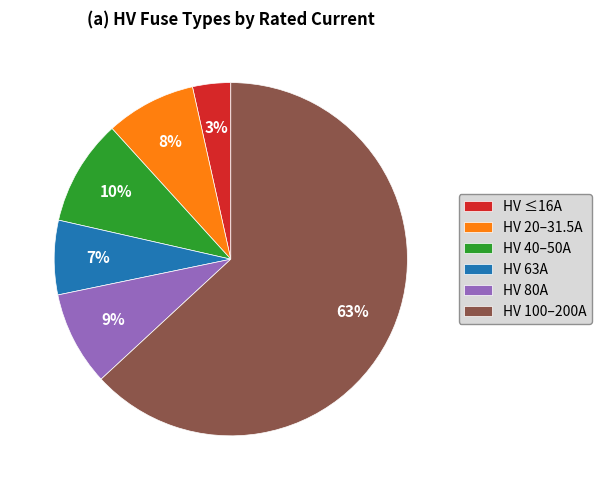

To the nearest percent, what percentage of the pie is HV 40–50A?

10%